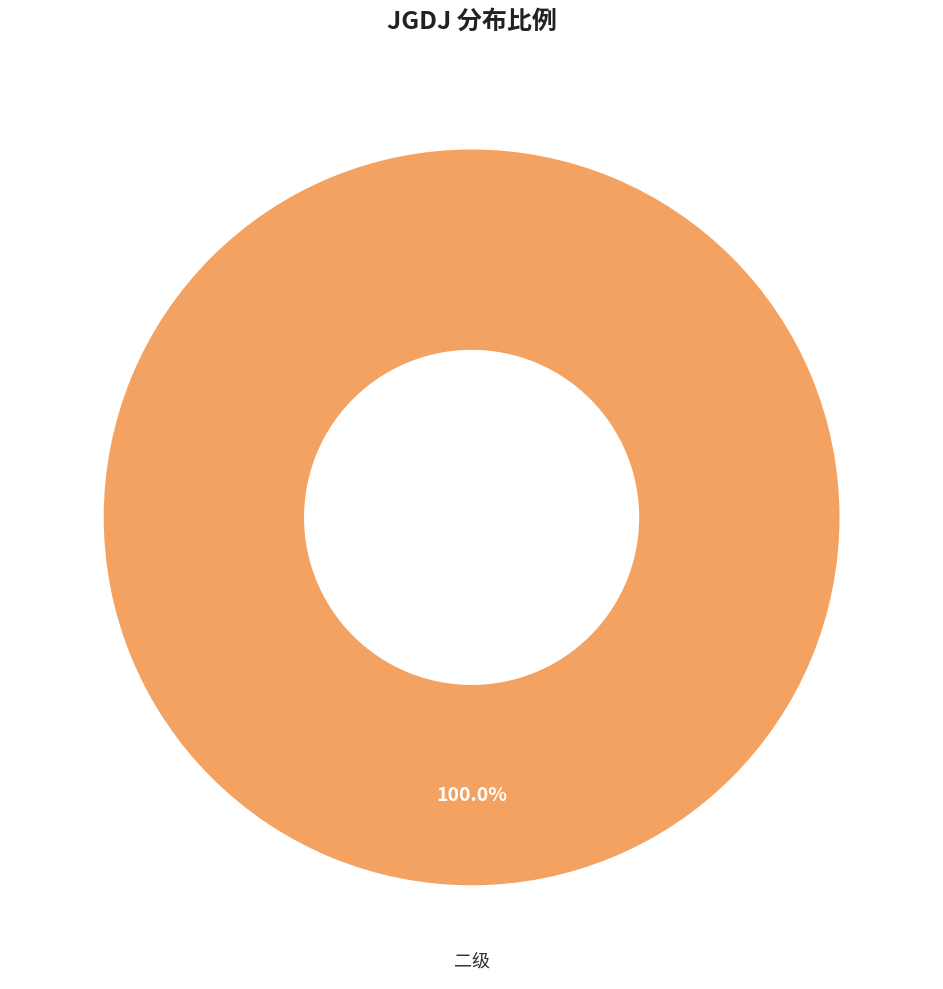

Which category accounts for the majority?

二级